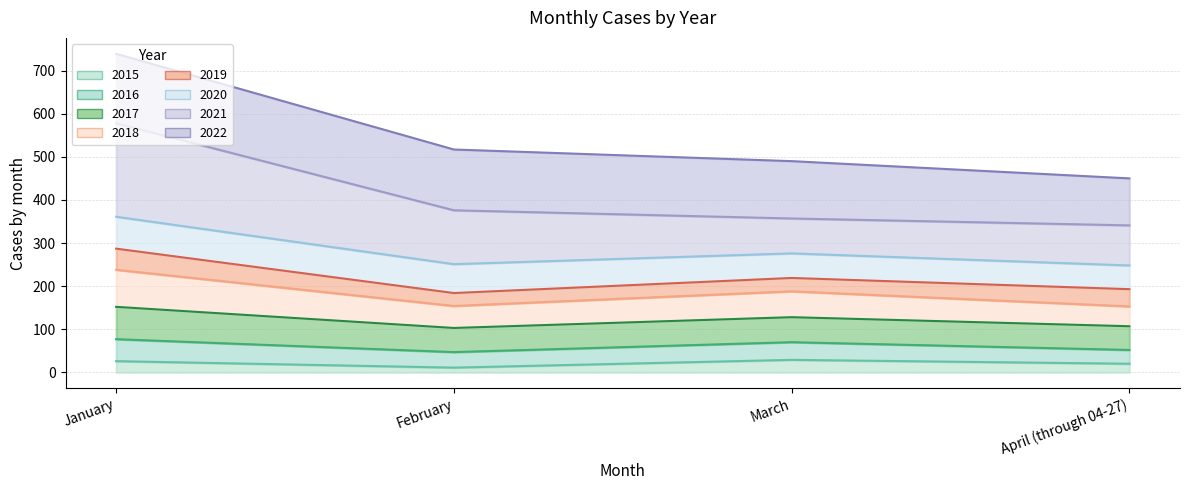

Where is the first local minimum for 2015?

February